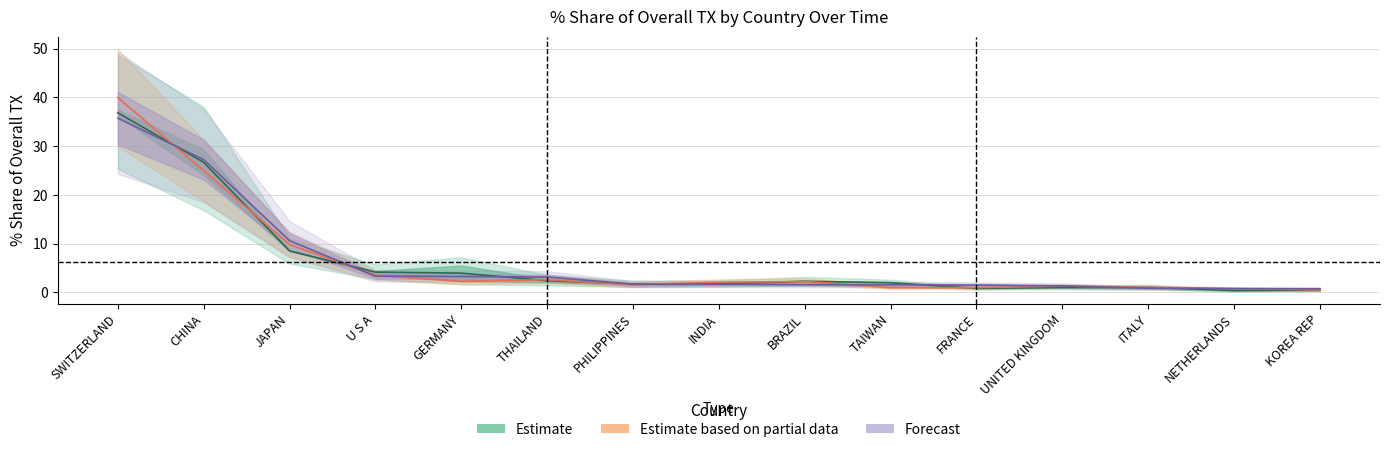

What is the total value across all series at FRANCE?

3.3